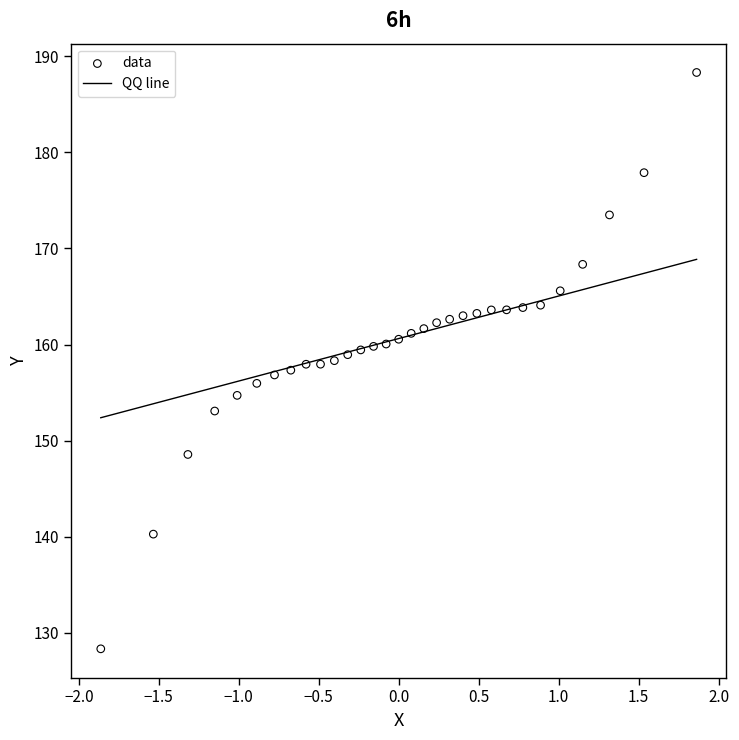

What is the range of Y values (max minus min)?

60.0